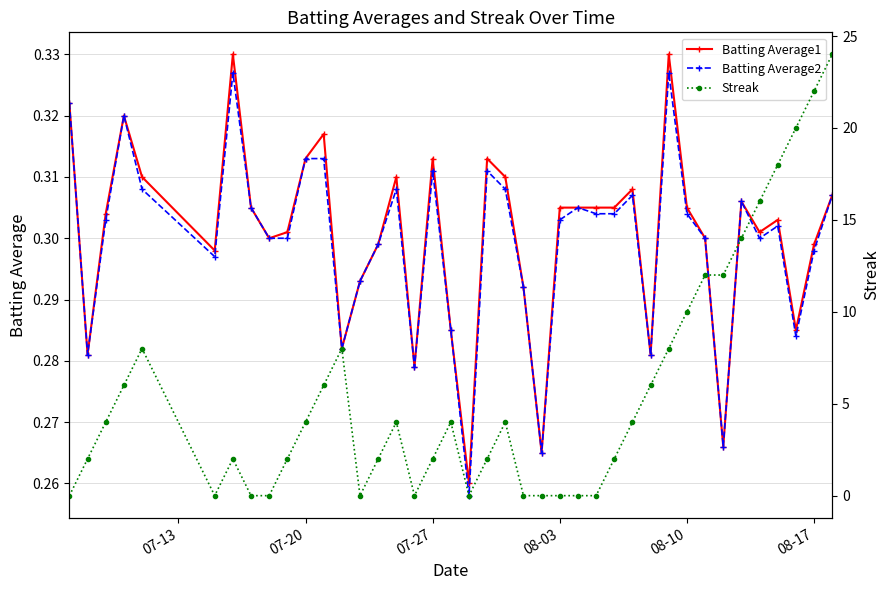

What are all the series names shown in the legend?

Batting Average1, Batting Average2, Streak